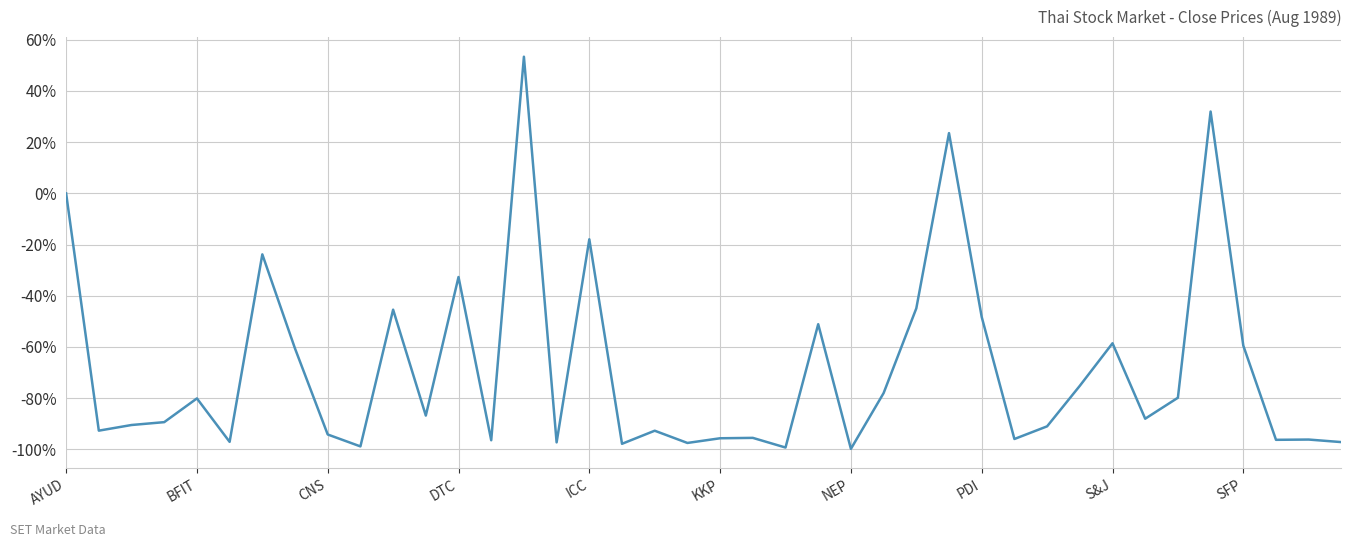

What is the difference between the maximum and minimum values?

153.2